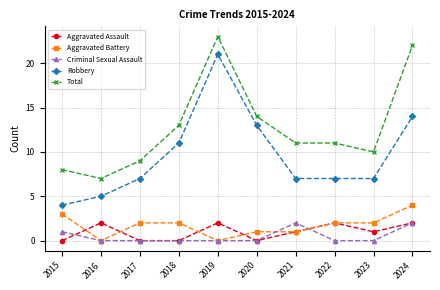

True or false: Total and Aggravated Assault intersect in this chart.

False